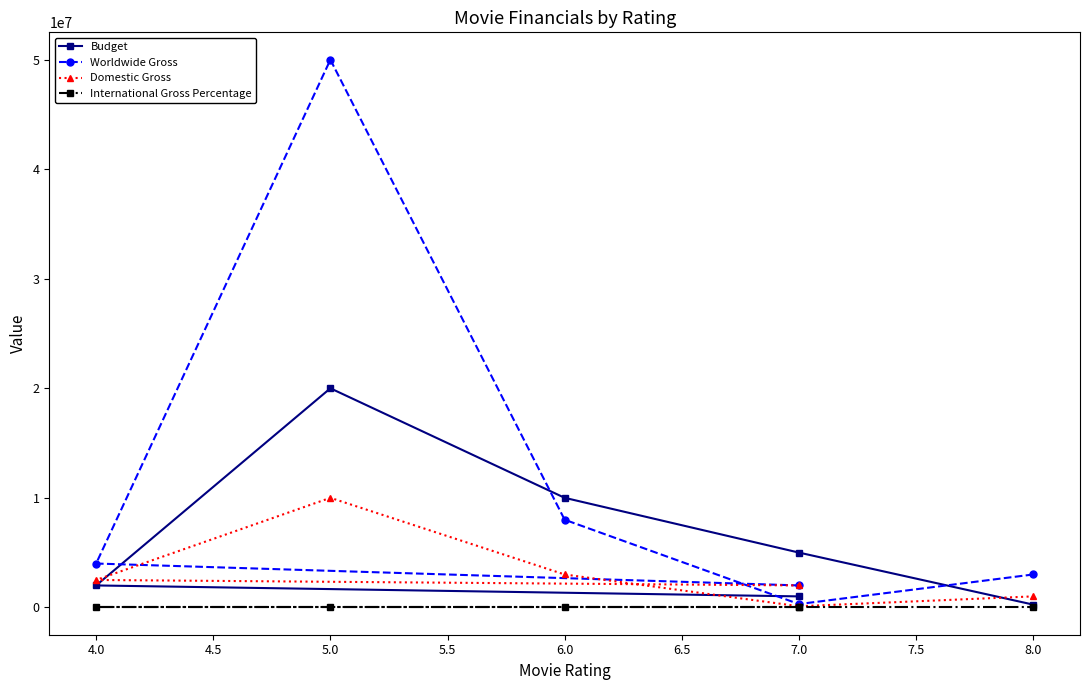

How many data points in Worldwide Gross are above 4000000?

2